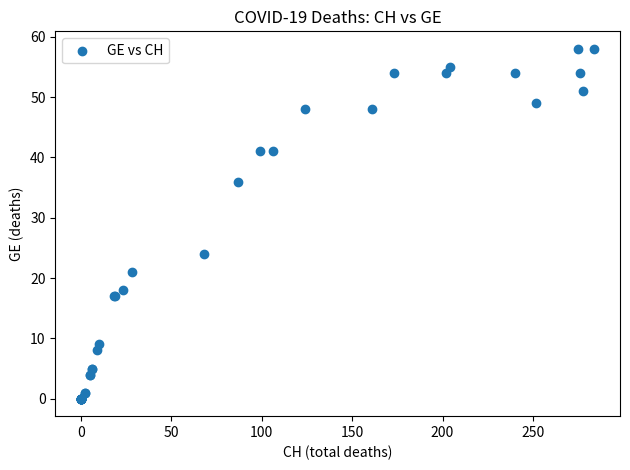

What Y value in the scatter plot is closest to 29?

24